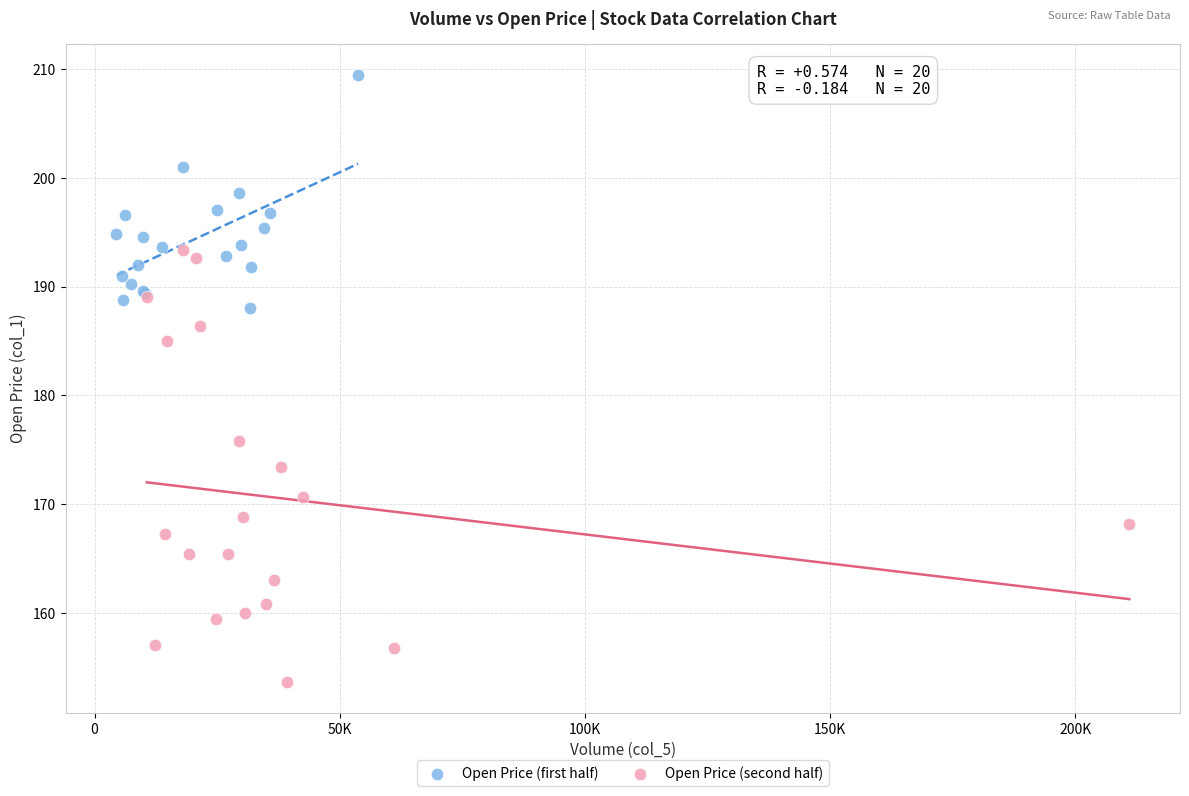

Which series reaches the minimum Y coordinate?

Open Price (second half)